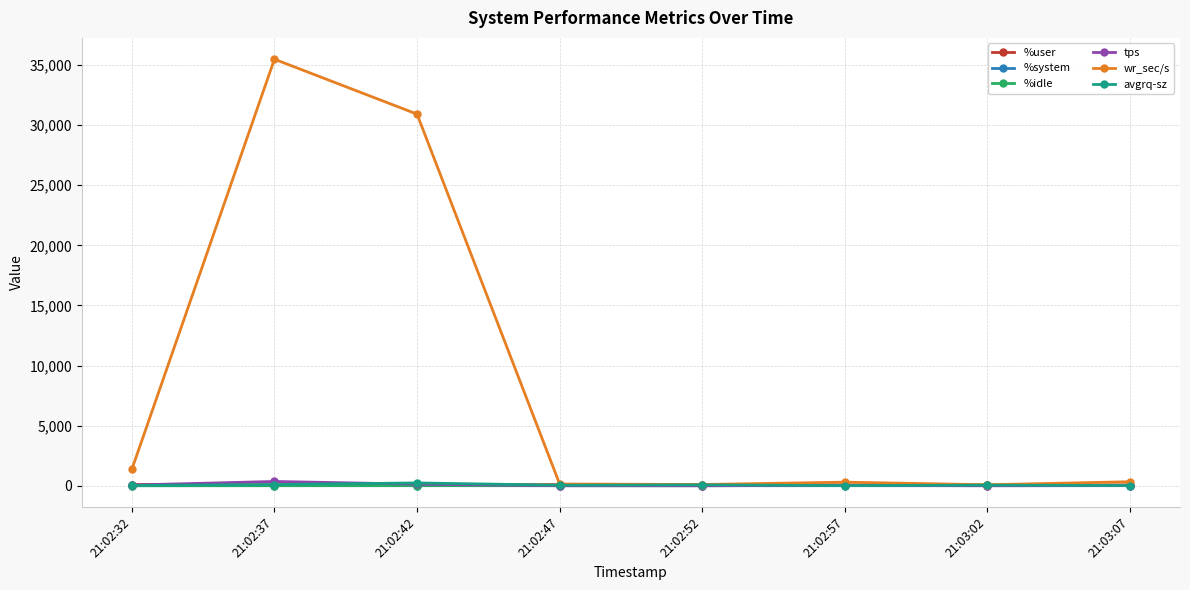

What is the sum of all avgrq-sz values?

551.1